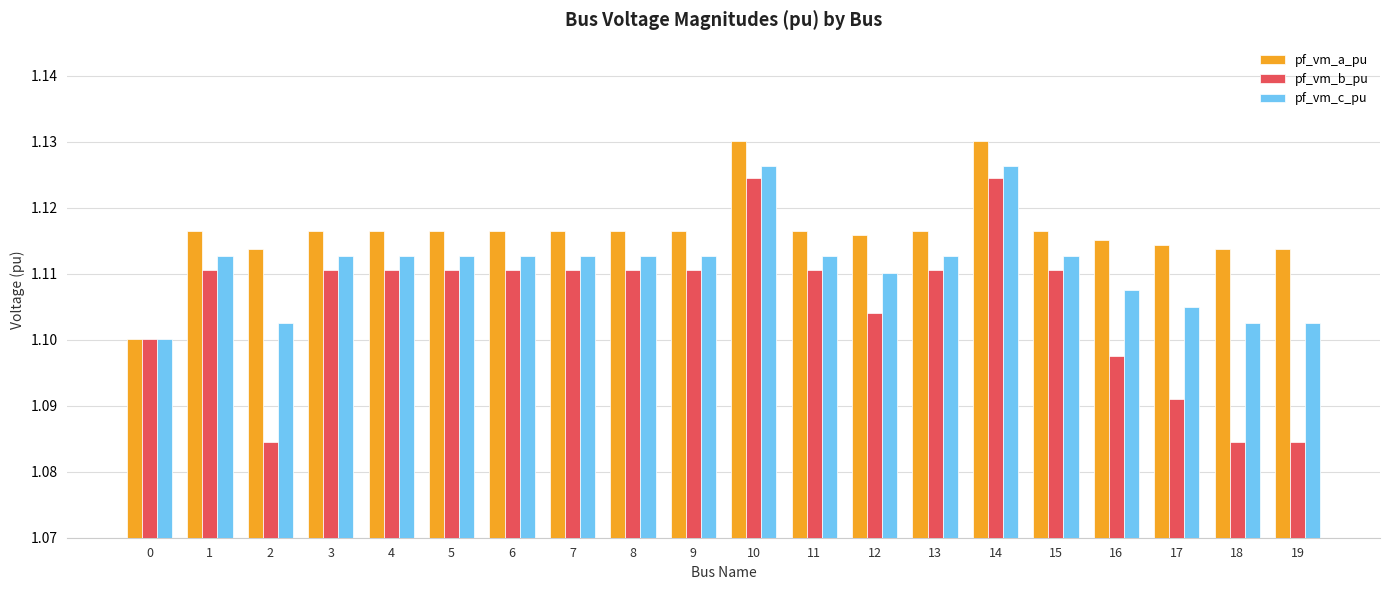

How many bars are there in each group?

3